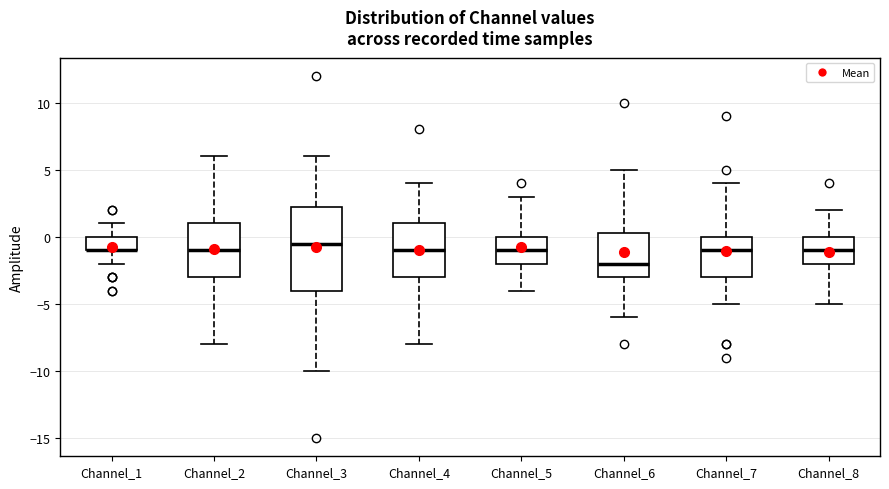

Comparing the boxes themselves (not the whiskers), which one is the tallest?

Channel_3